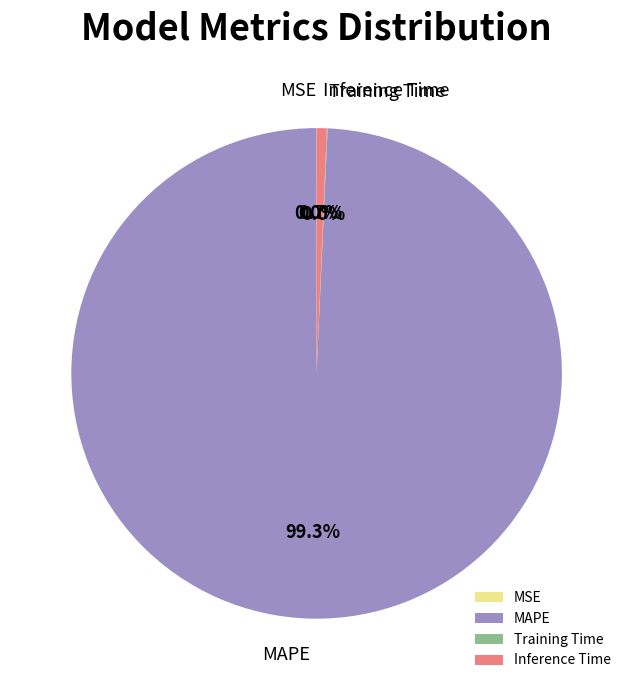

Does any single category account for the majority?

Yes